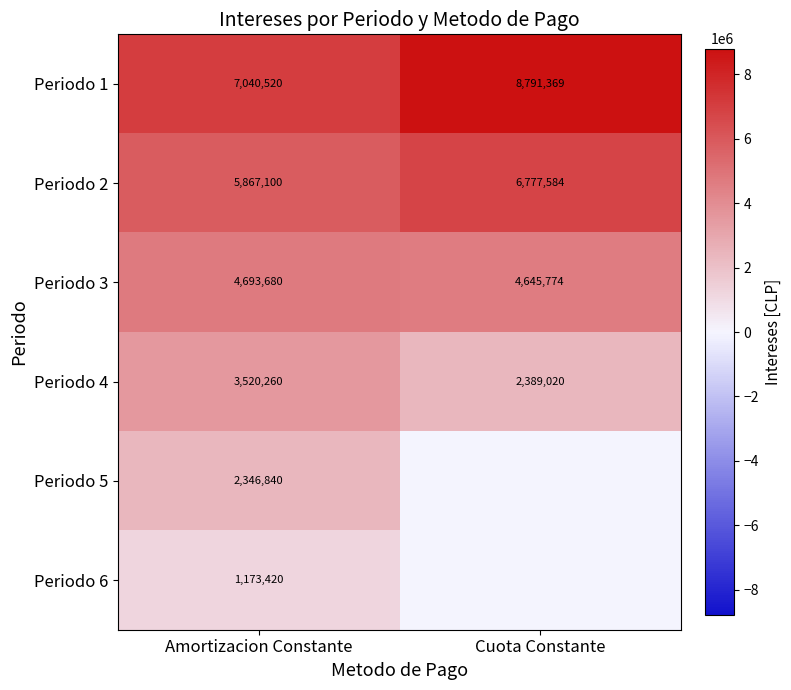

What is the total value across all series at Amortizacion Constante?

24641820